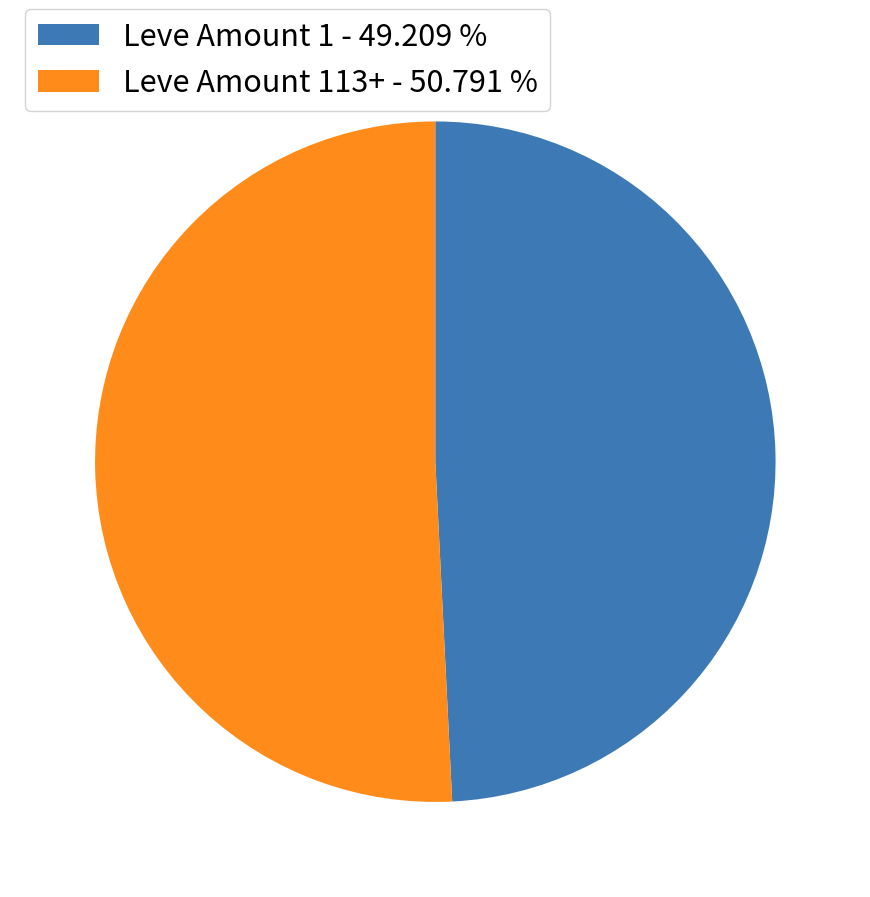

Is the sum of Leve Amount 1 - 49.209 % and Leve Amount 113+ - 50.791 % greater than half?

Yes